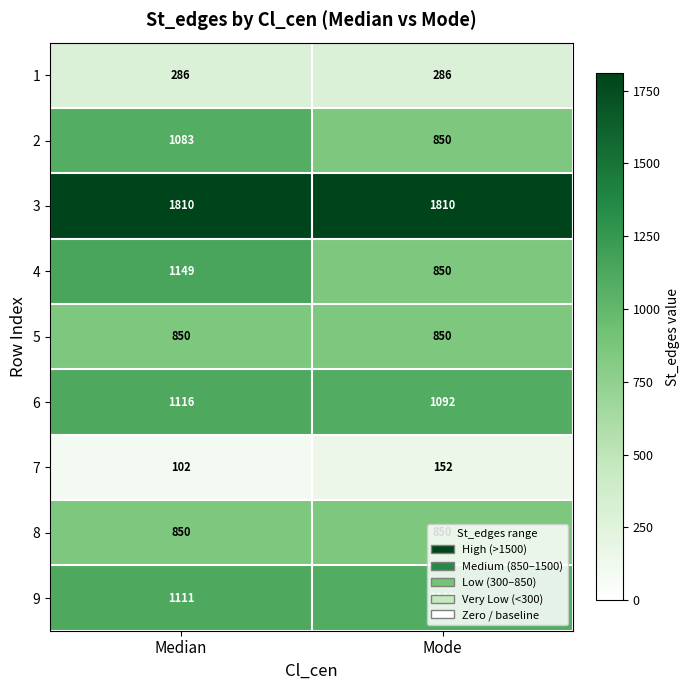

At which category is the sum across all series the highest?

Median